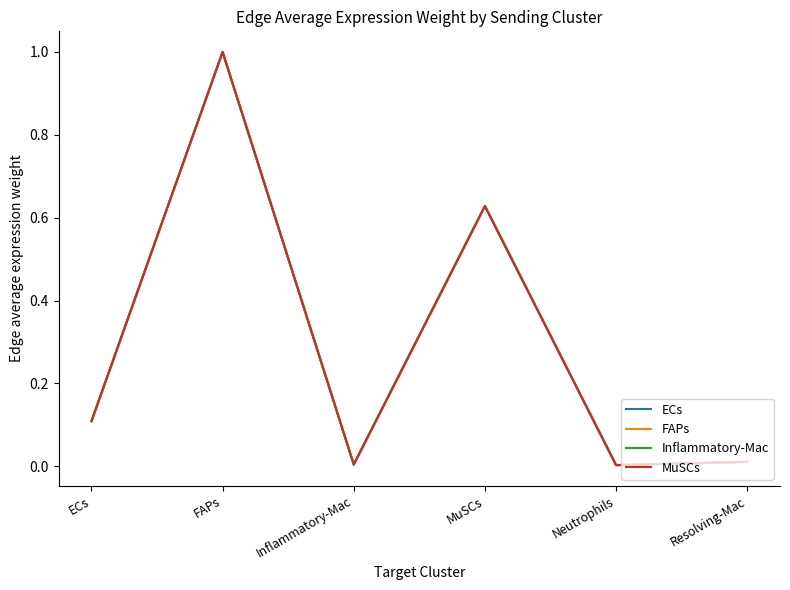

Which category has the lowest value in the MuSCs series?

Neutrophils